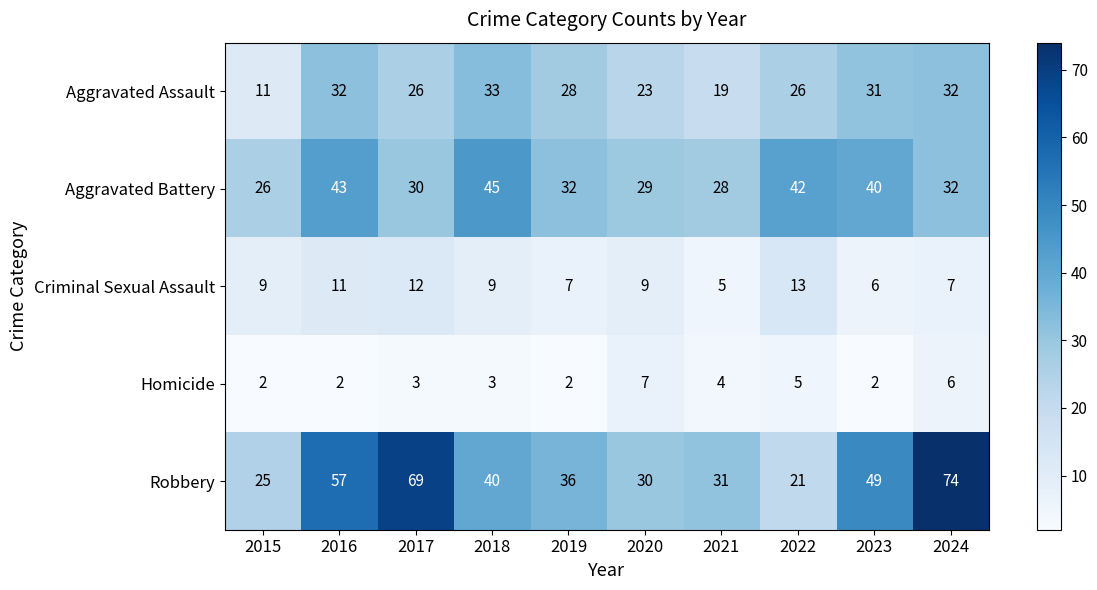

List the series in order of their peak value, lowest first.

Homicide, Criminal Sexual Assault, Aggravated Assault, Aggravated Battery, Robbery